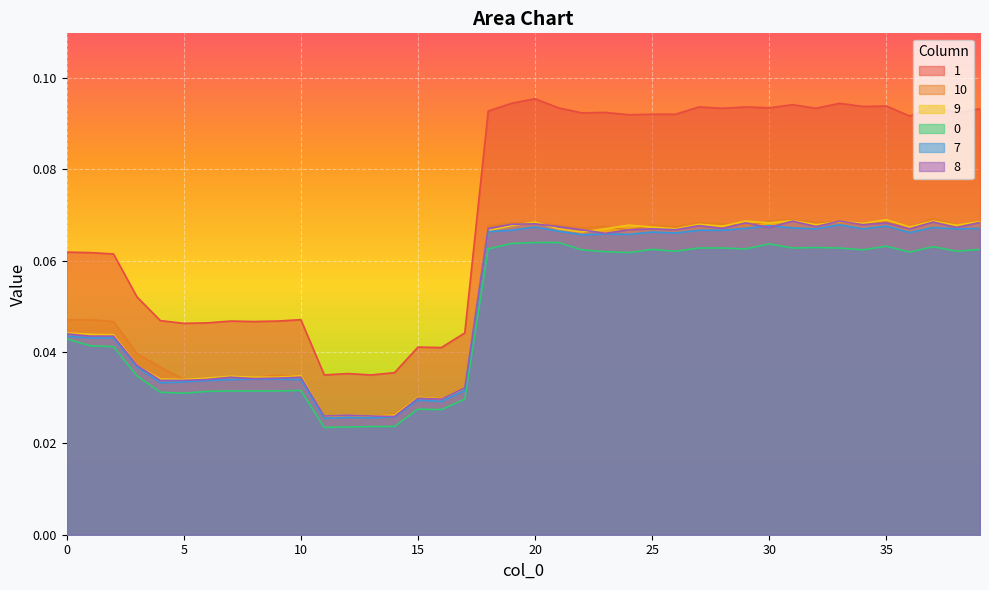

How many times do 9 and 8 cross each other?

5